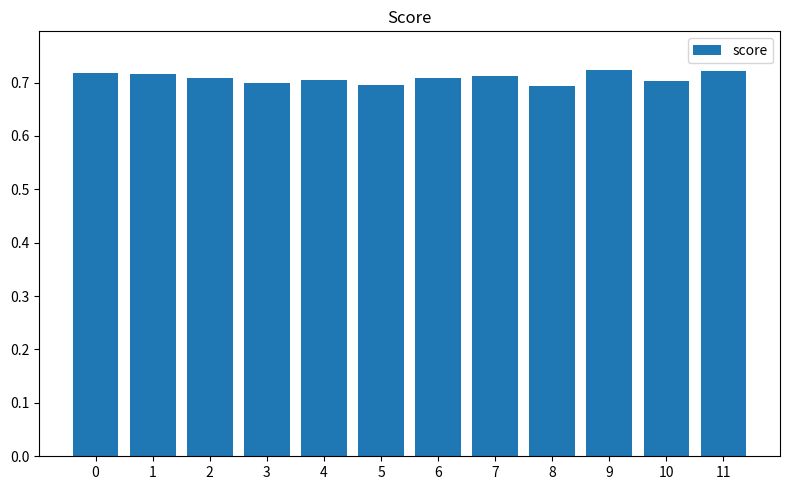

Between 9 and 8, which is larger?

9